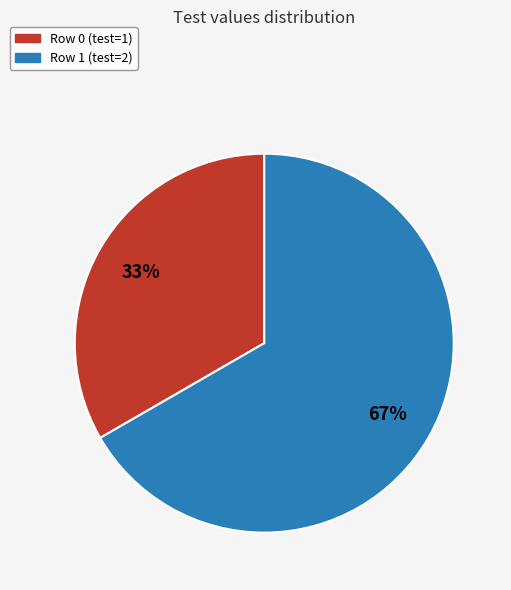

Is it true that Row 1 (test=2) is 67% of the pie?

True